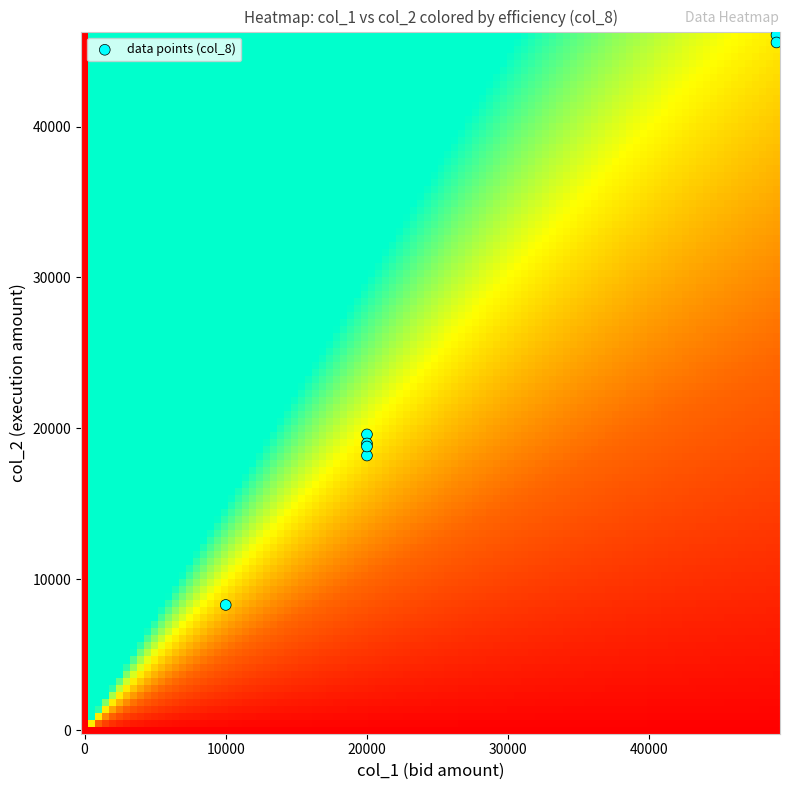

What Y value in the scatter plot is closest to 27180?

19600